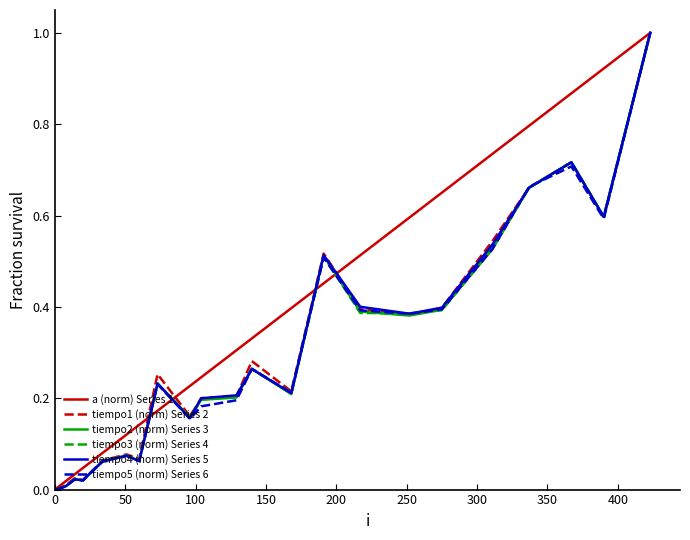

Count the number of data series in this chart.

6